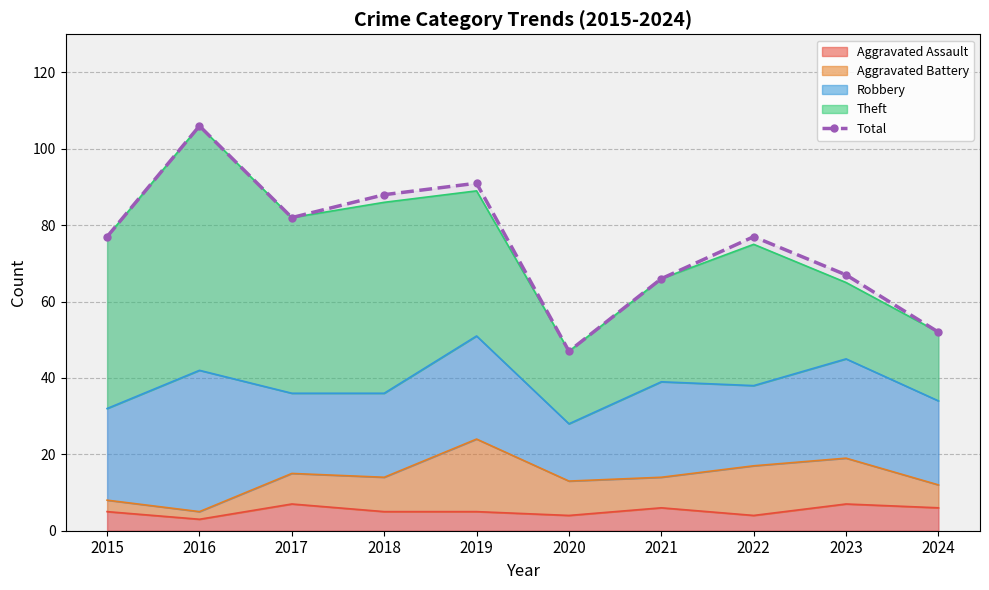

Where is the first local minimum?

2017